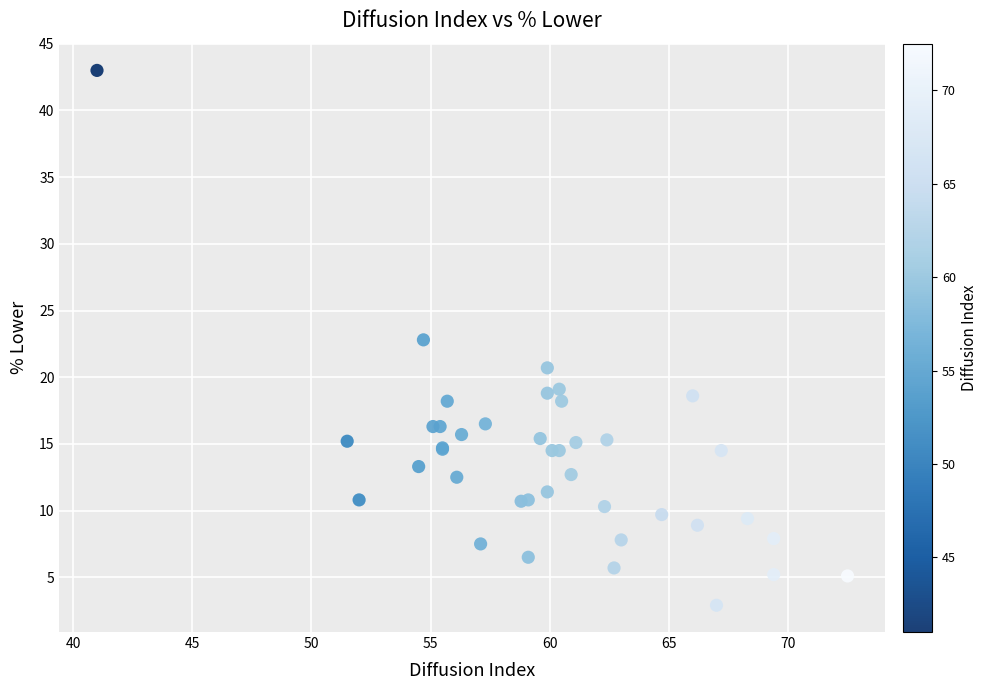

What Y value in the scatter plot is closest to 22?

22.8